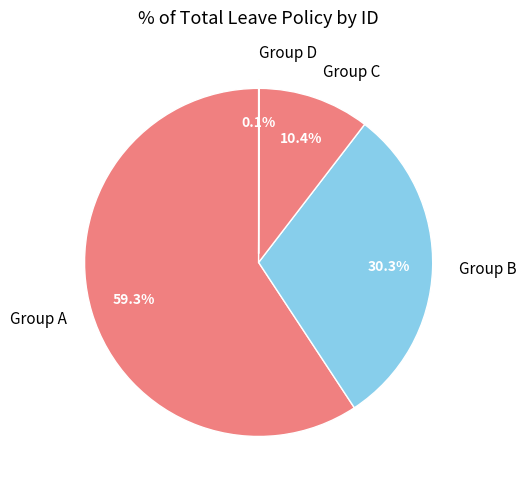

Which has a higher value, Group B or Group A?

Group A